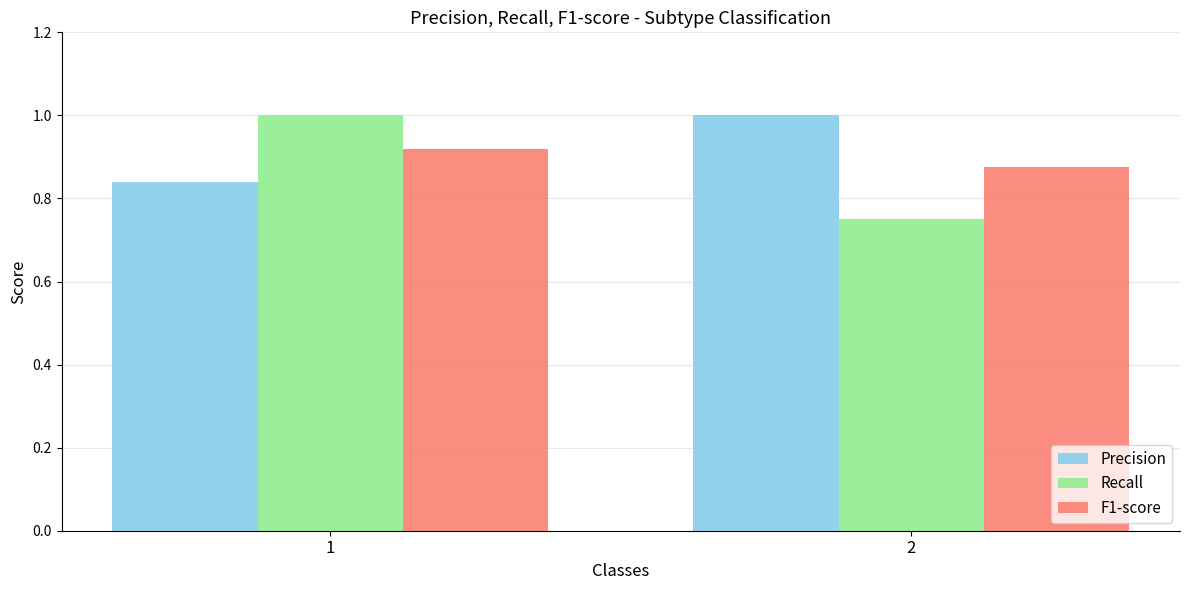

Is it true that Recall equals 1.5 at 1?

False